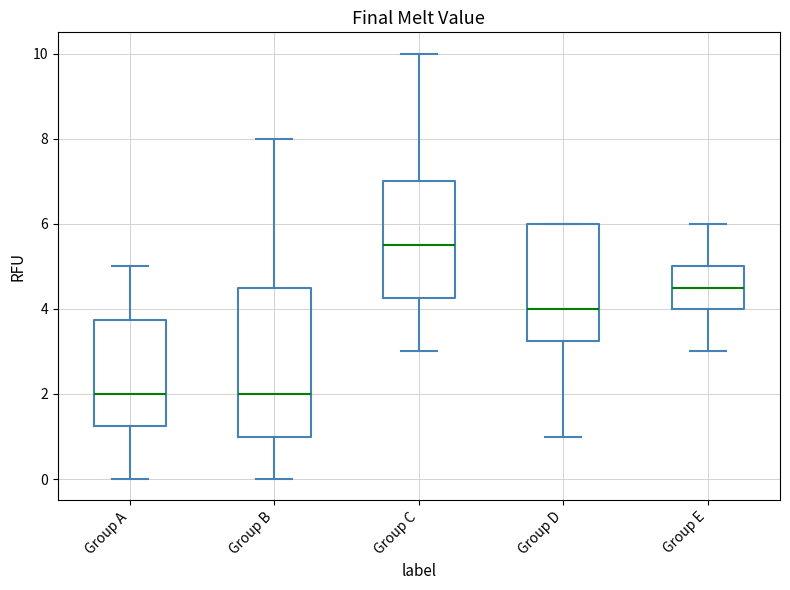

Reading left to right, read every box against the y-axis: the position of its median line, the range the box covers, and the ends of its whiskers. The values are not printed on the chart, so give them approximately, as read against the axis.

Group A: median 2.0, box 1.2 to 3.8, whiskers 0.0 to 5.0
Group B: median 2.0, box 1.0 to 4.6, whiskers 0.0 to 8.0
Group C: median 5.6, box 4.2 to 7.0, whiskers 3.0 to 10.0
Group D: median 4.0, box 3.2 to 6.0, whiskers 1.0 to 6.0
Group E: median 4.6, box 4.0 to 5.0, whiskers 3.0 to 6.0